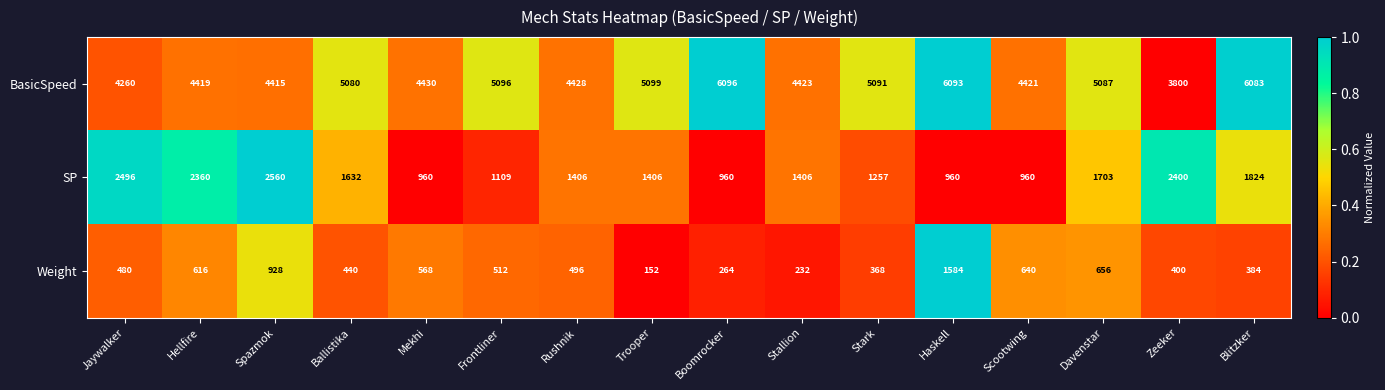

Between Jaywalker and Trooper, which series saw the biggest shift?

SP